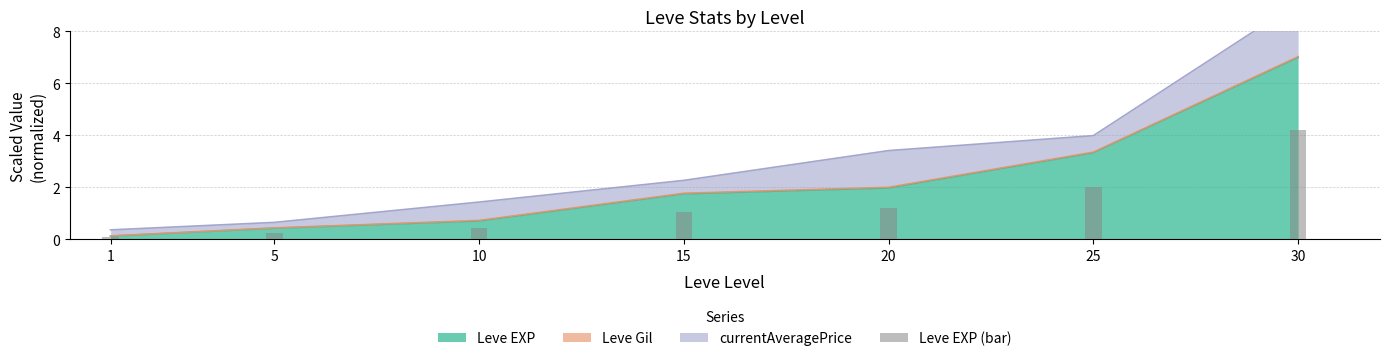

Which category has the highest value in the Leve EXP series?

30